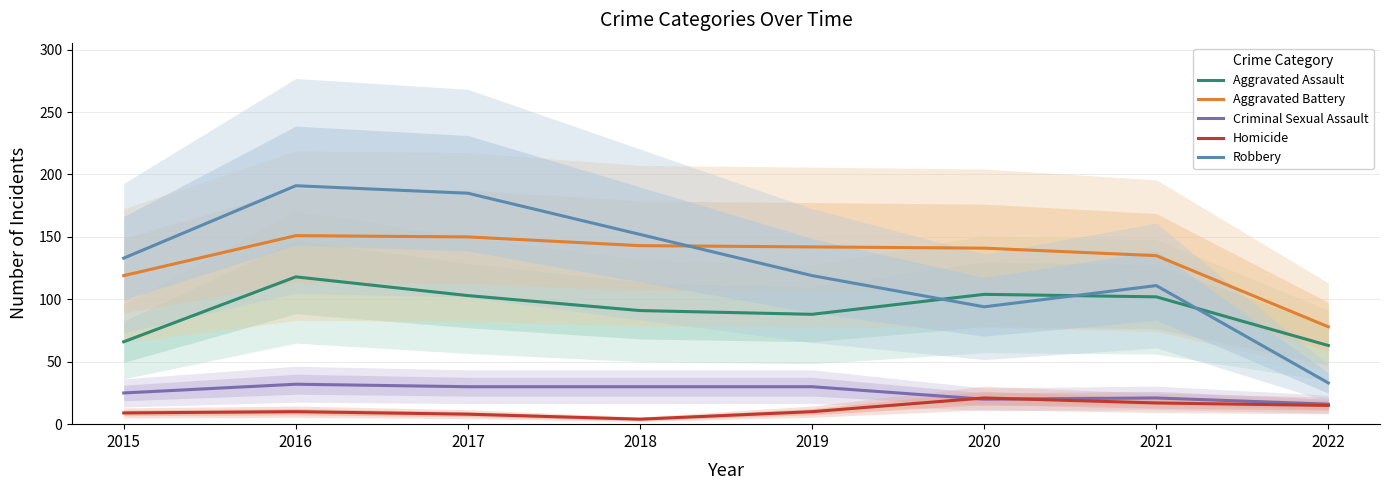

In Robbery, how many points are lower than both neighbors (excluding endpoints)?

1